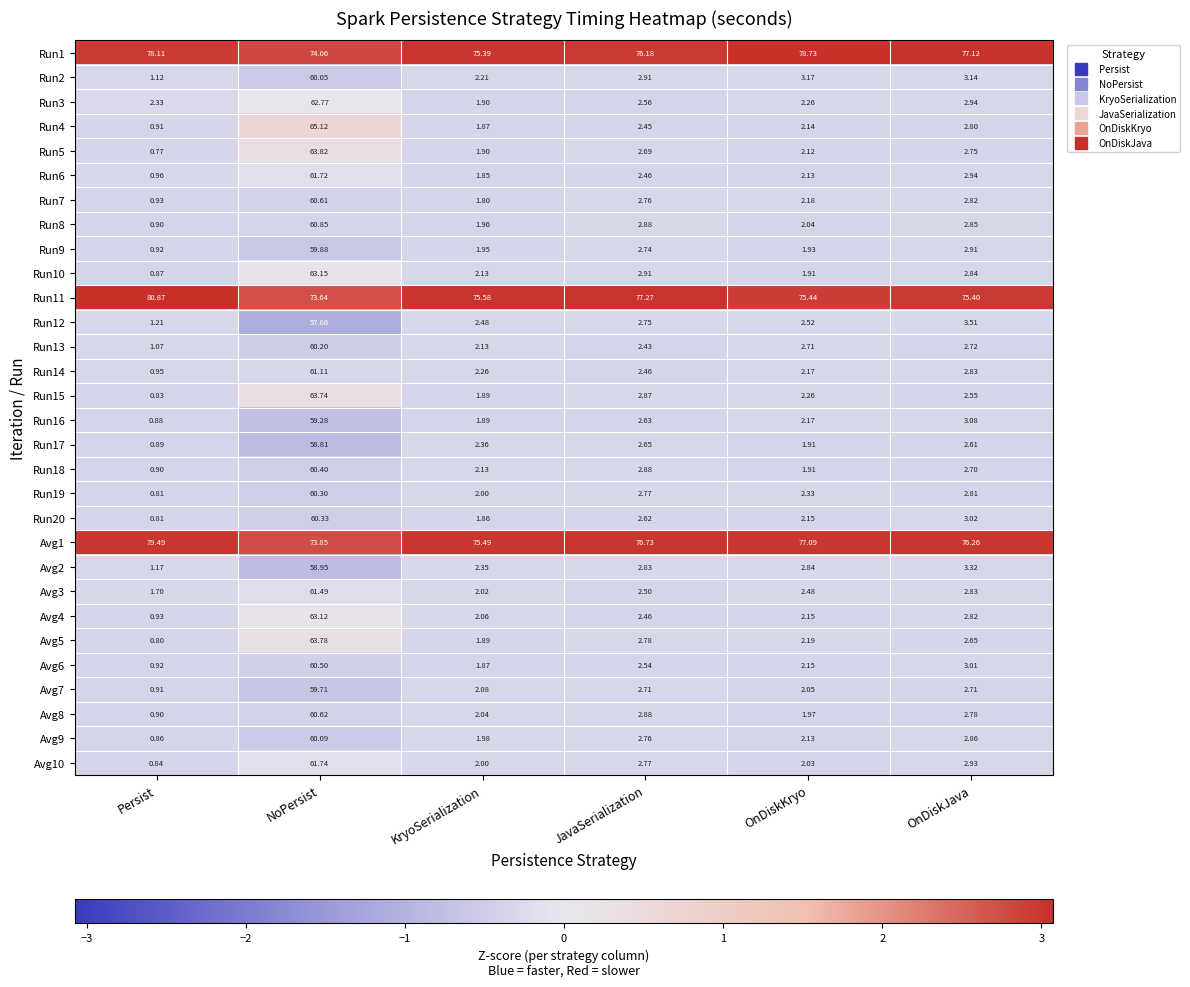

Which series has the widest spread of values?

Run4